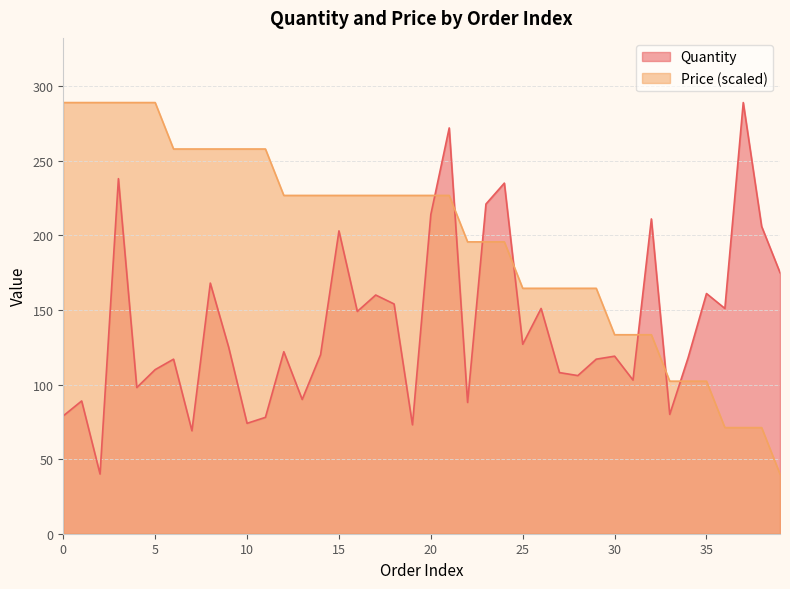

What is the difference between the Quantity values at 23 and 33?

141.0